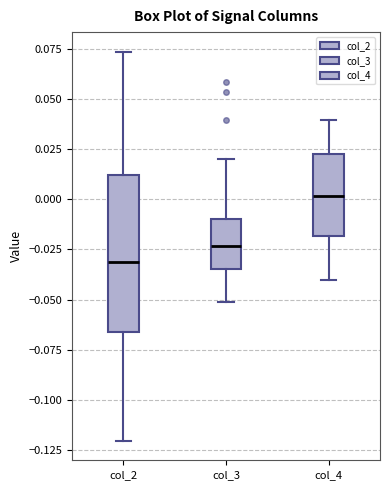

Where is the lower edge of the box for col_2 on the y-axis? The values are not printed on the chart, so give them approximately, as read against the axis.

-0.065